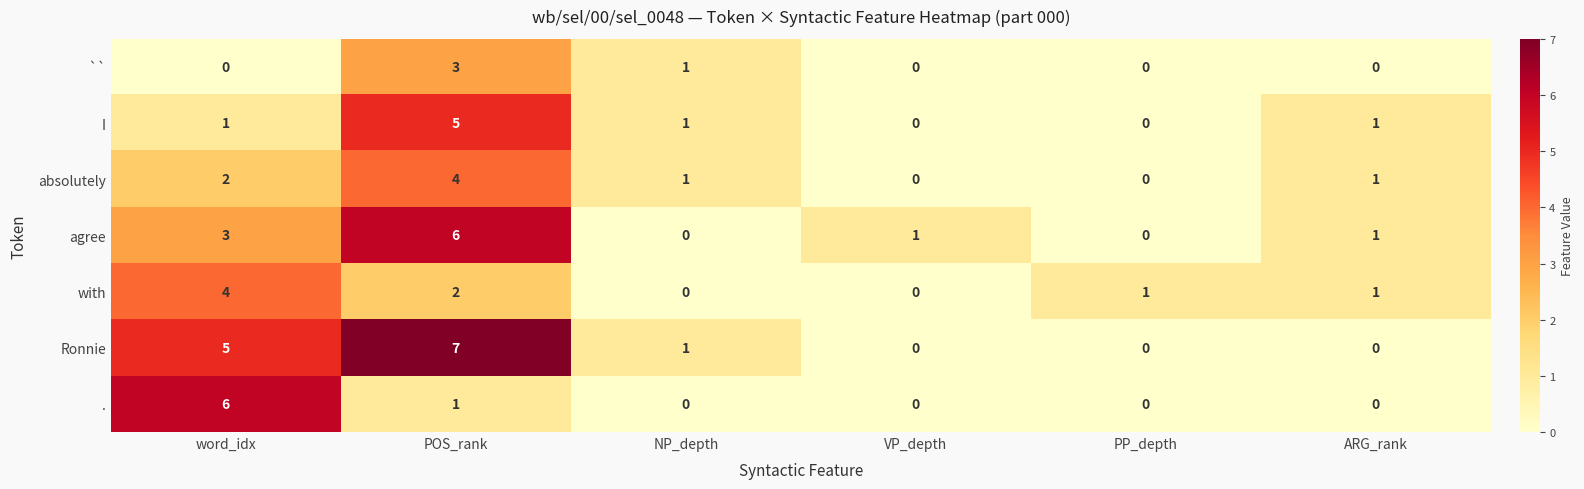

What is the difference between the highest and lowest values at ARG_rank?

1